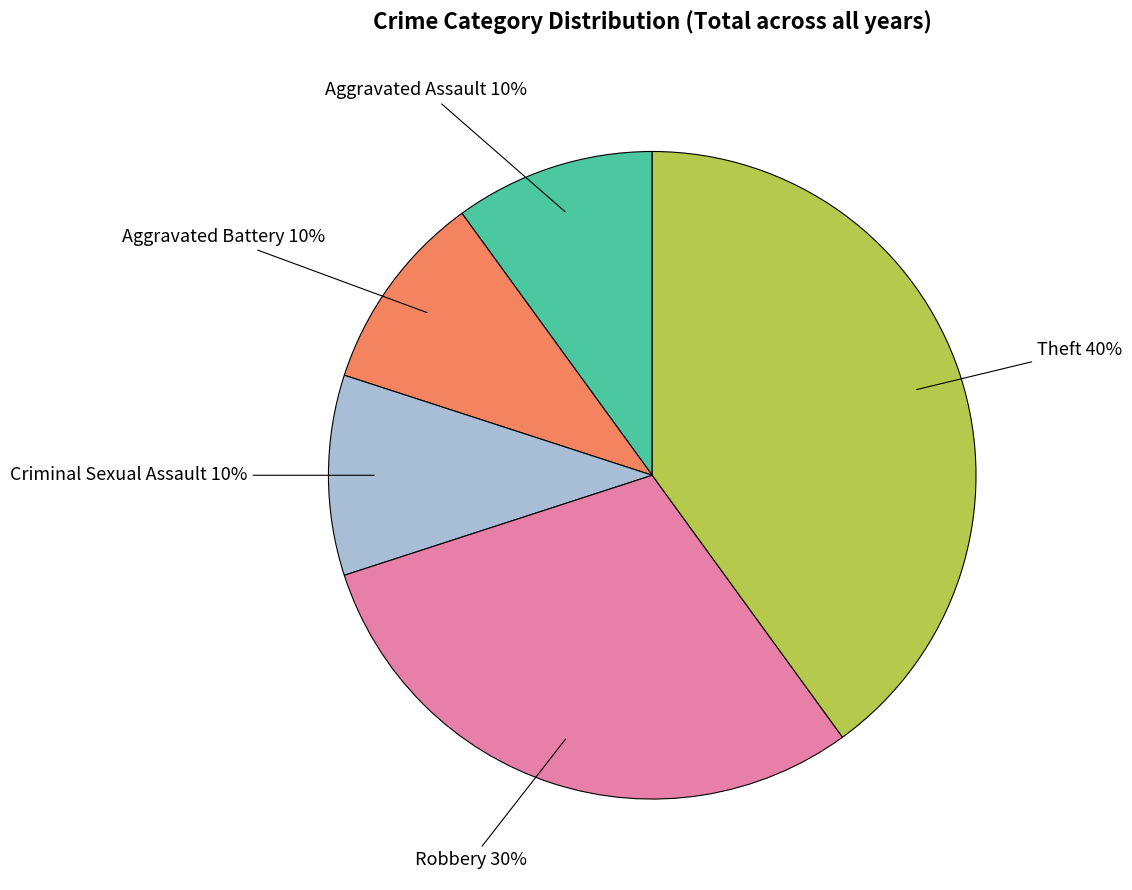

Does any single category account for the majority?

No